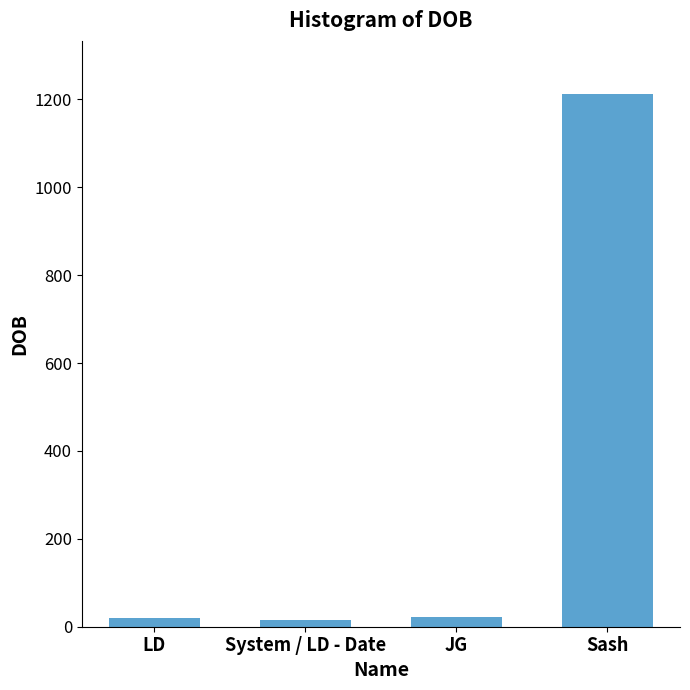

How many data points are less than 22?

2